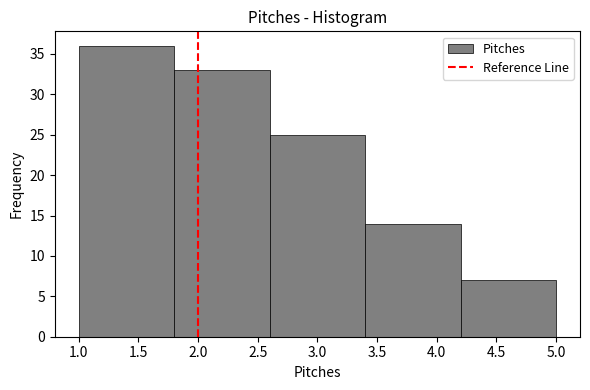

Reading left to right, list every bar in this chart as the range it spans on the x-axis followed by its height. The values are not printed on the chart, so give them approximately, as read against the axis.

1.0 to 1.8: 36
1.8 to 2.6: 33
2.6 to 3.4: 25
3.4 to 4.2: 14
4.2 to 5.0: 7